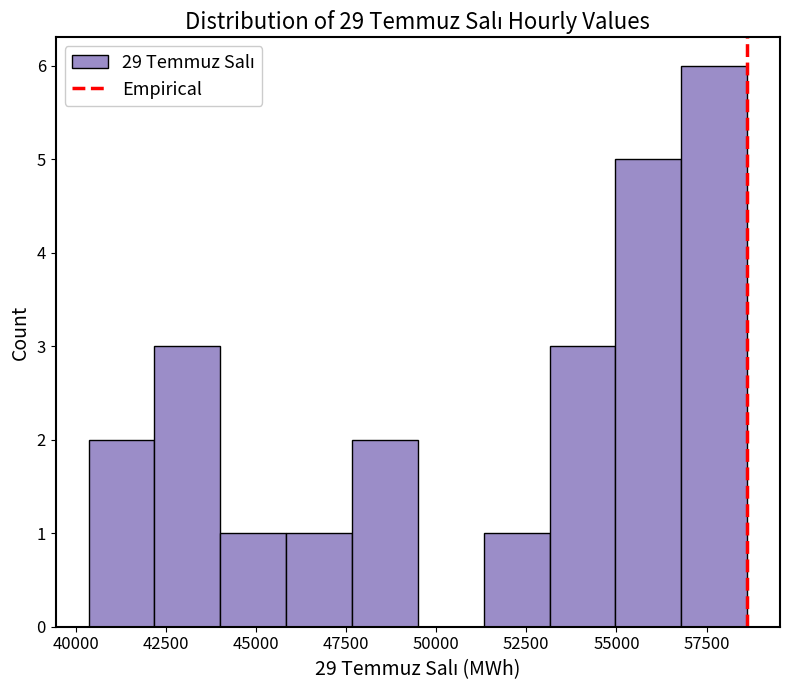

Read against the x-axis, roughly where is the centre of the tallest bar?

57500